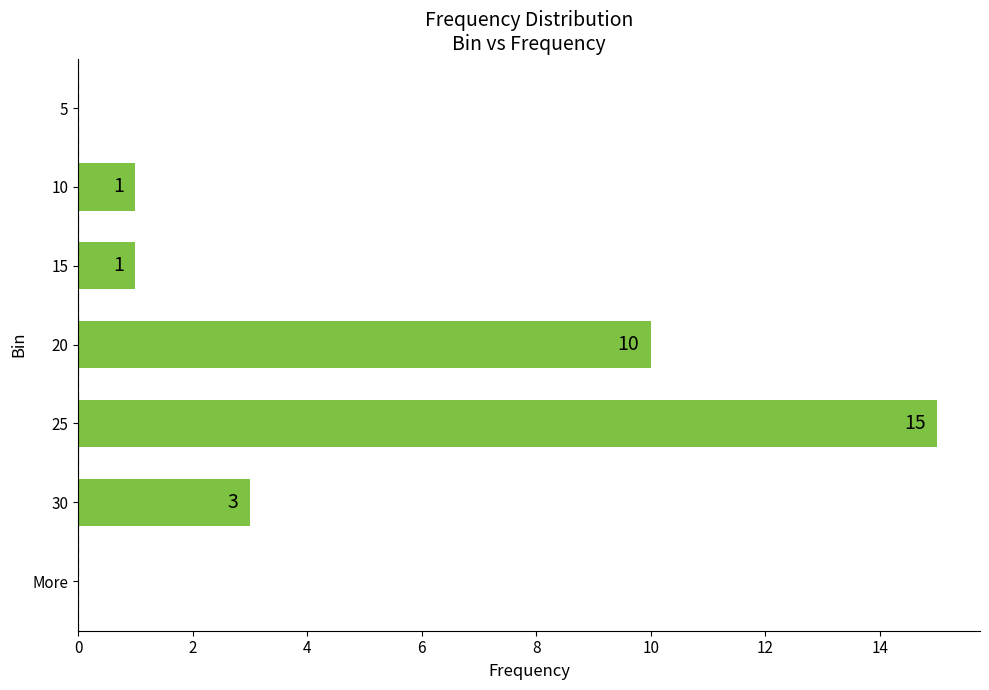

Is it true that the value at 5 is 5?

False